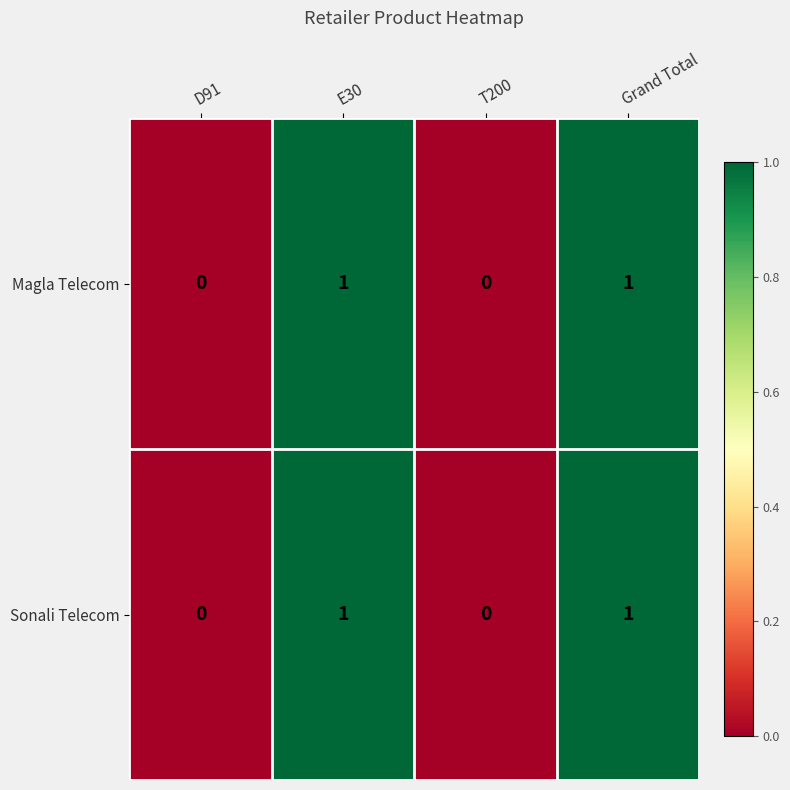

Reading right to left, extract all data points from this chart.

Magla Telecom: 1	0	1	0
Sonali Telecom: 1	0	1	0